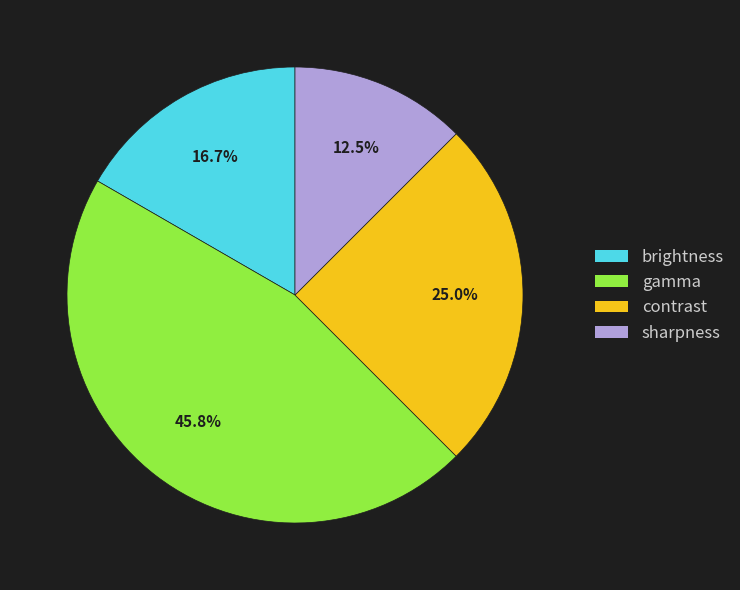

Which category has the biggest portion of the pie?

gamma